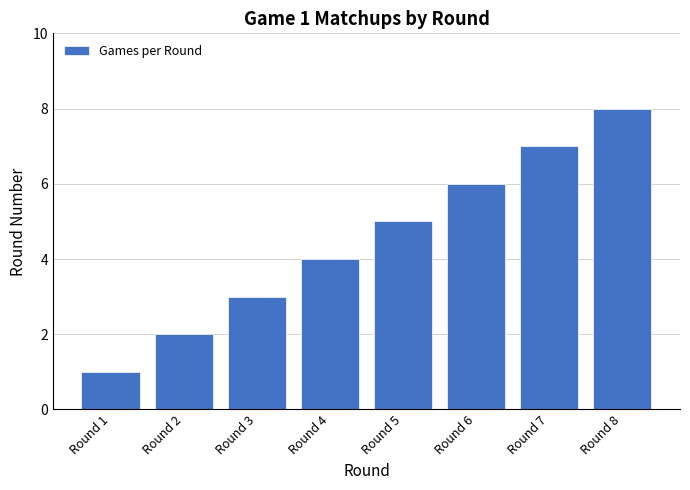

The chart shows a value of 0 at Round 1. True or false?

False